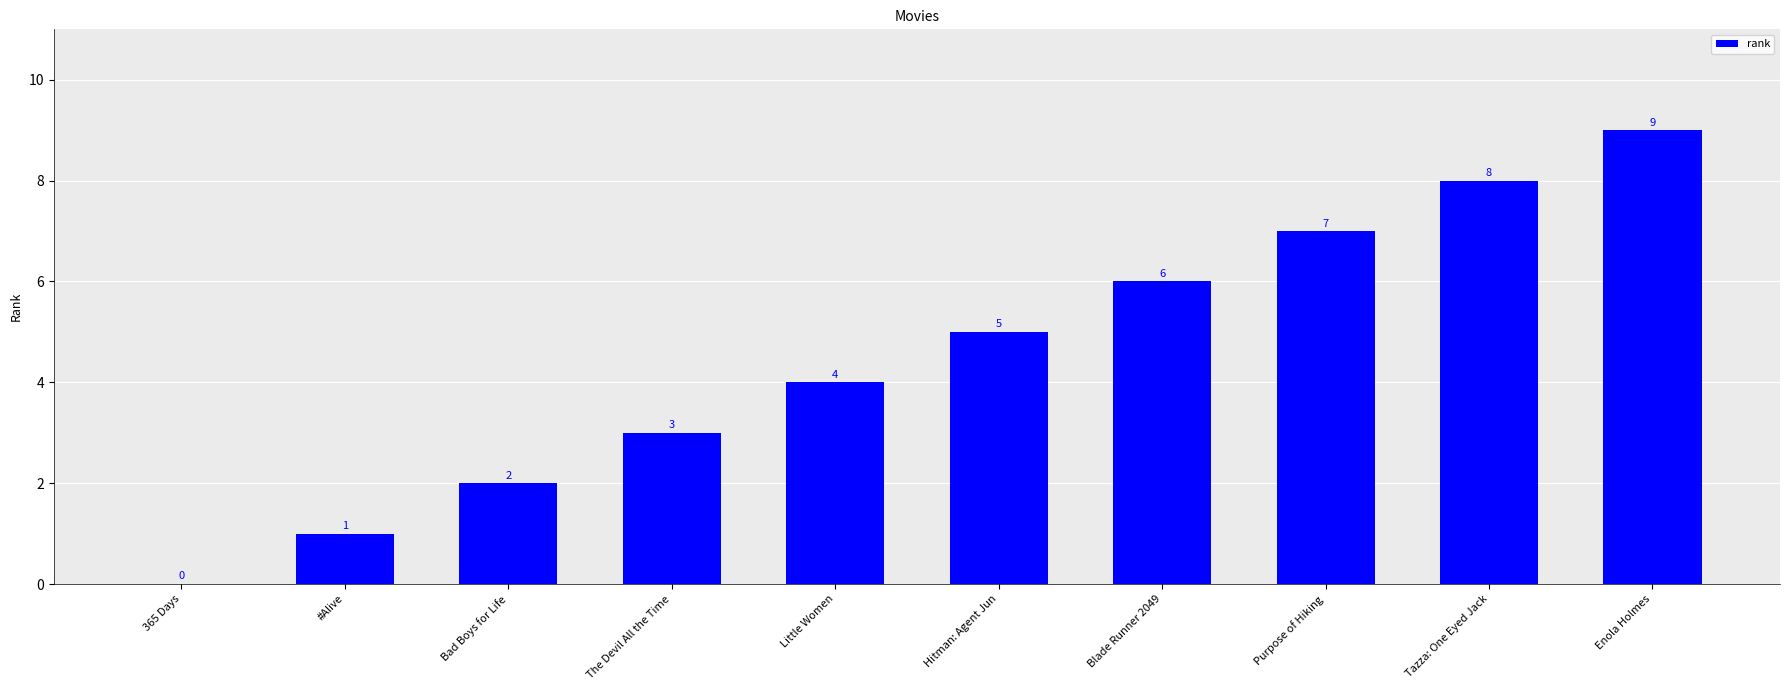

At which category does the chart reach its peak across all series?

Enola Holmes